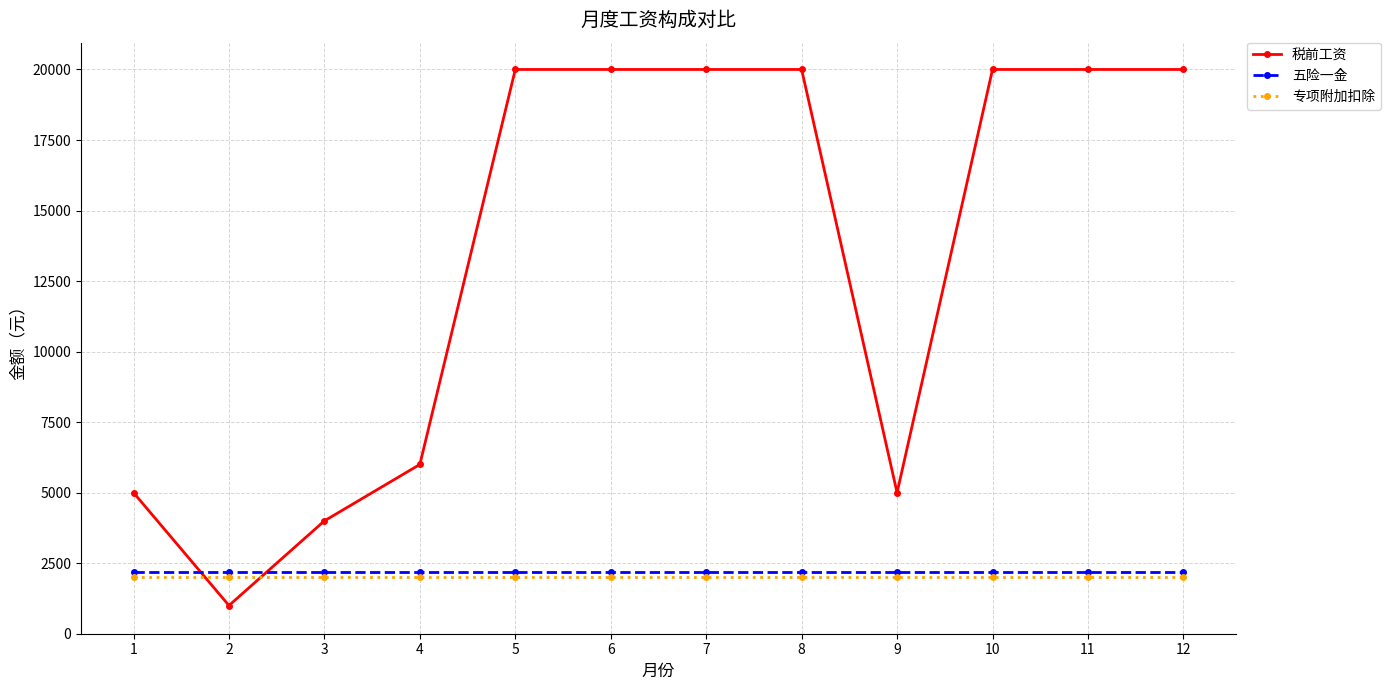

Which series has the largest range (max minus min)?

税前工资